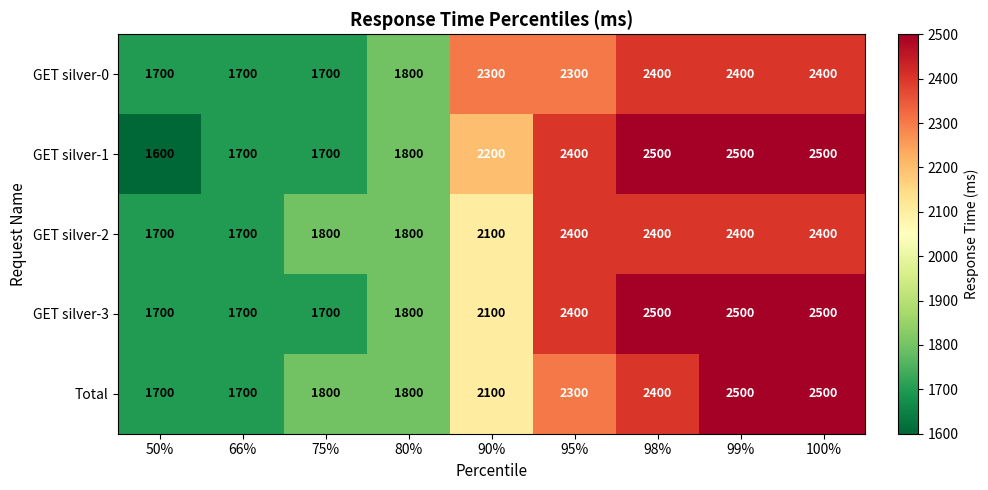

What is the approximate value of GET silver-1 at 99%?

2500